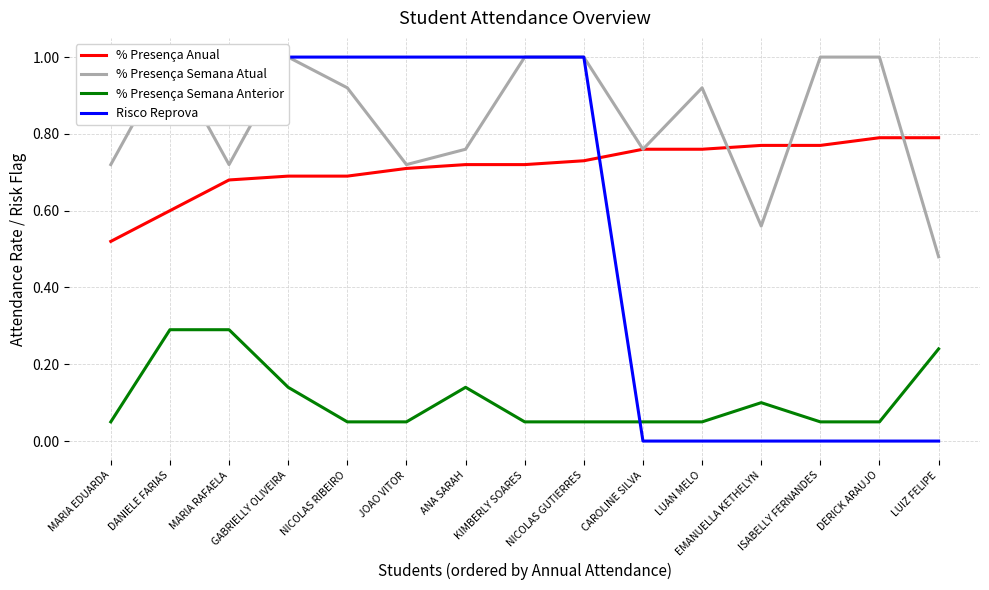

Does the chart have visible grid lines?

Yes